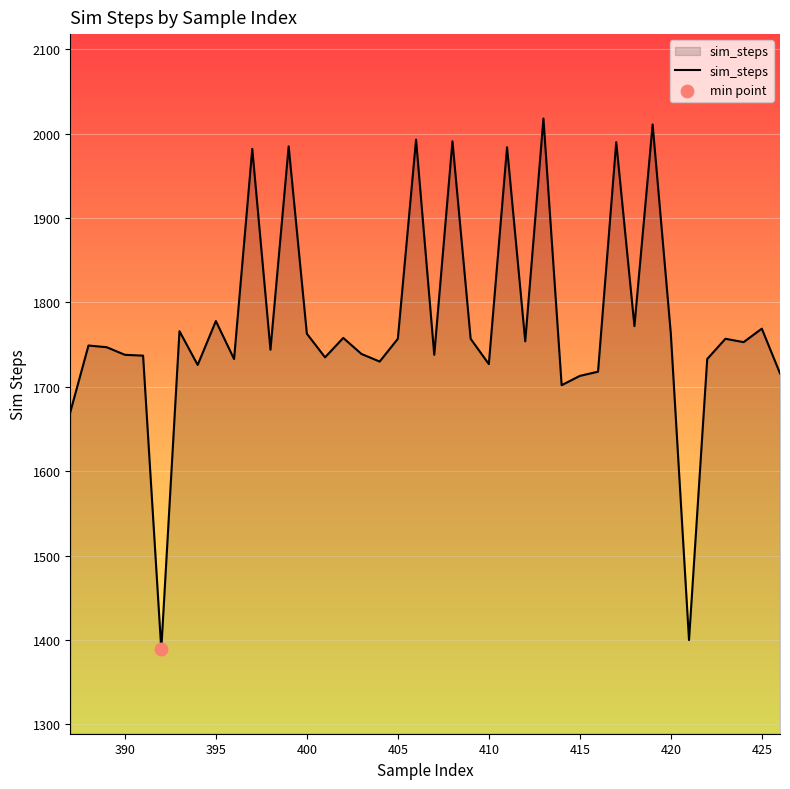

What is the maximum value shown in the chart?

2018